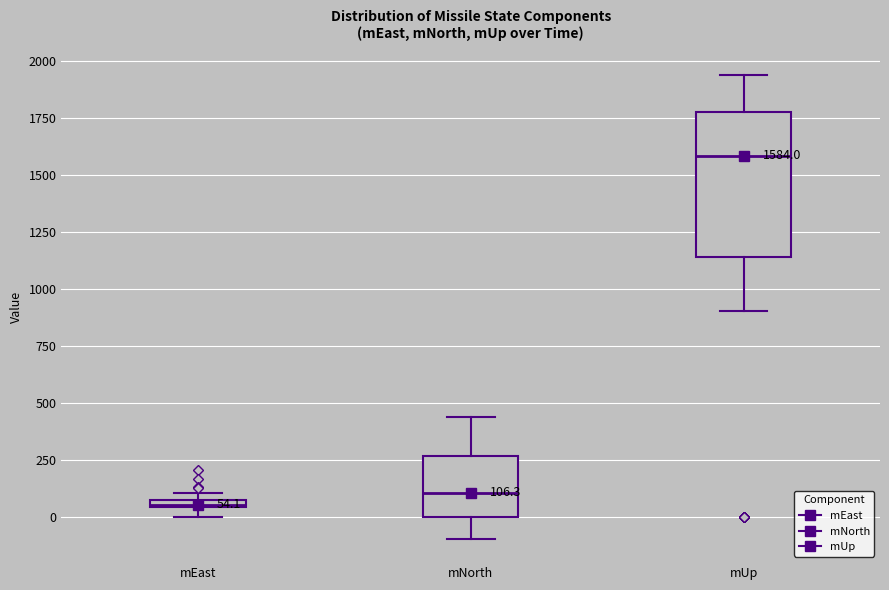

Which box's median line is the highest?

mUp